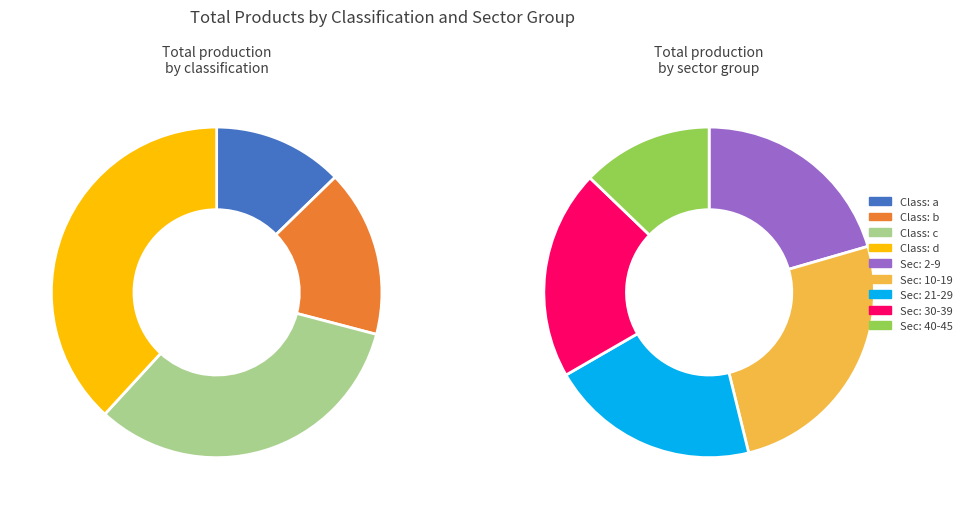

The b slice represents 24% of the pie. True or false?

False